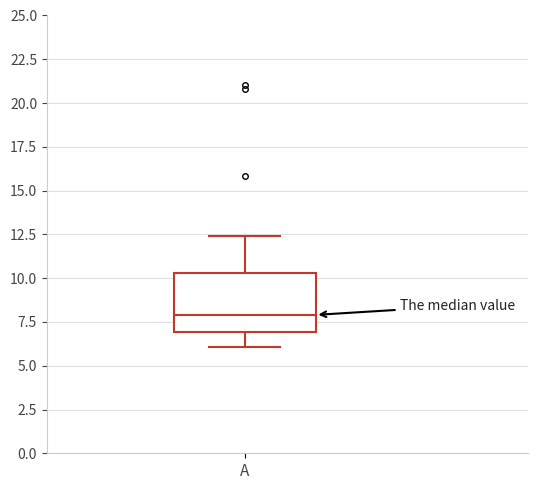

Read this box plot against the y-axis: the position of the median line, the range covered by the box, and the ends of both whiskers. The values are not printed on the chart, so give them approximately, as read against the axis.

median 8.0, box 7.0 to 10.5, whiskers 6.0 to 12.5